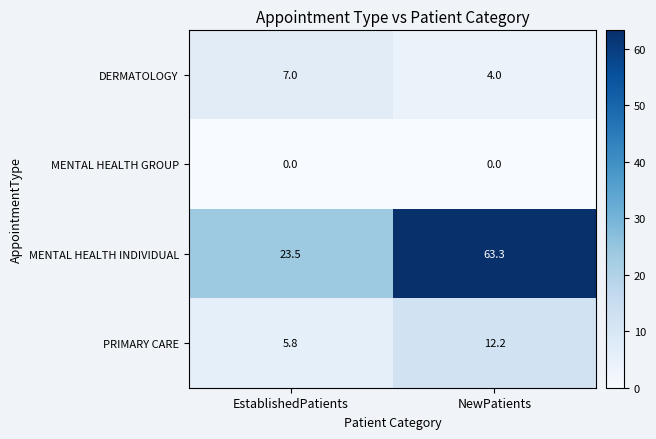

Read the MENTAL HEALTH INDIVIDUAL value at EstablishedPatients.

23.5